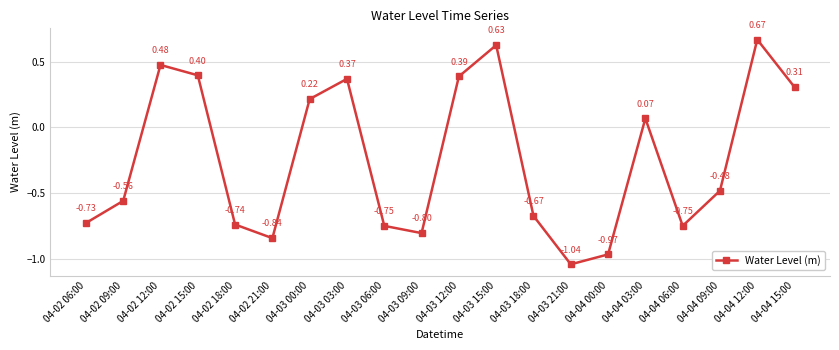

How many interior local valleys (lower than both neighbors) does the data have?

4